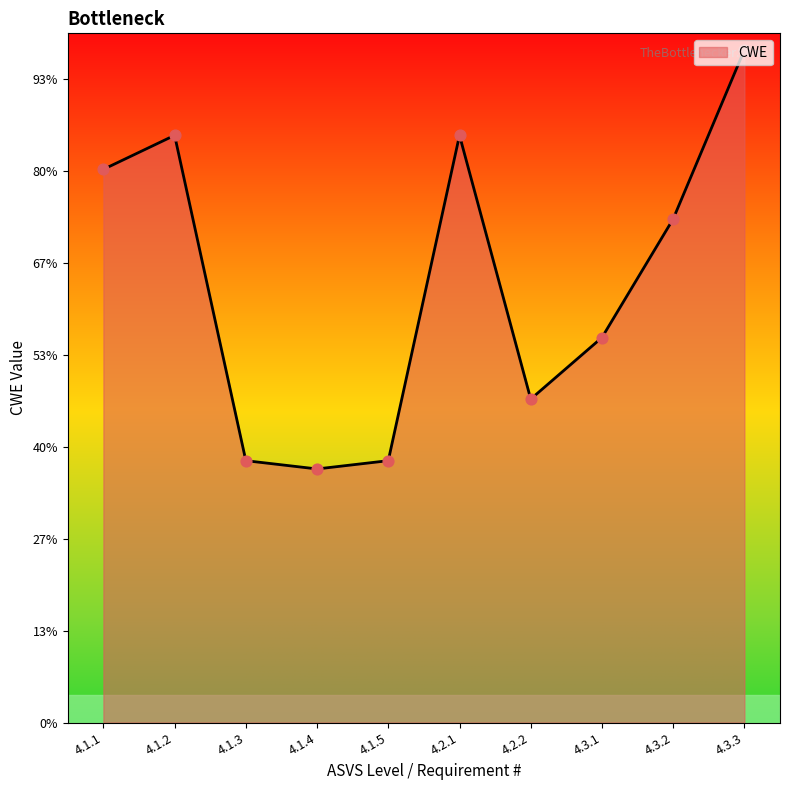

Approximately how many times larger is the value at 4.2.2 compared to 4.1.4?

1.3